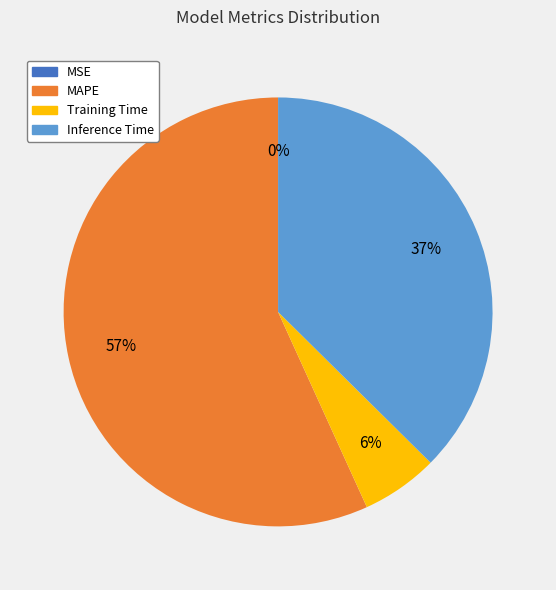

To the nearest percent, what is the average slice percentage?

25%